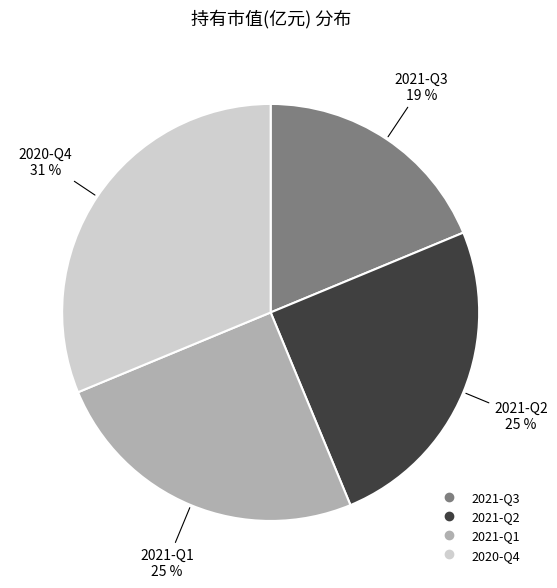

What percentage is the 2021-Q1 slice, to the nearest percent?

25%